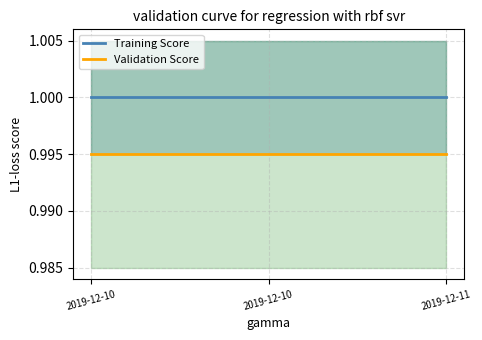

What is the value of the Validation Score point at the 1st from the left?

1.0